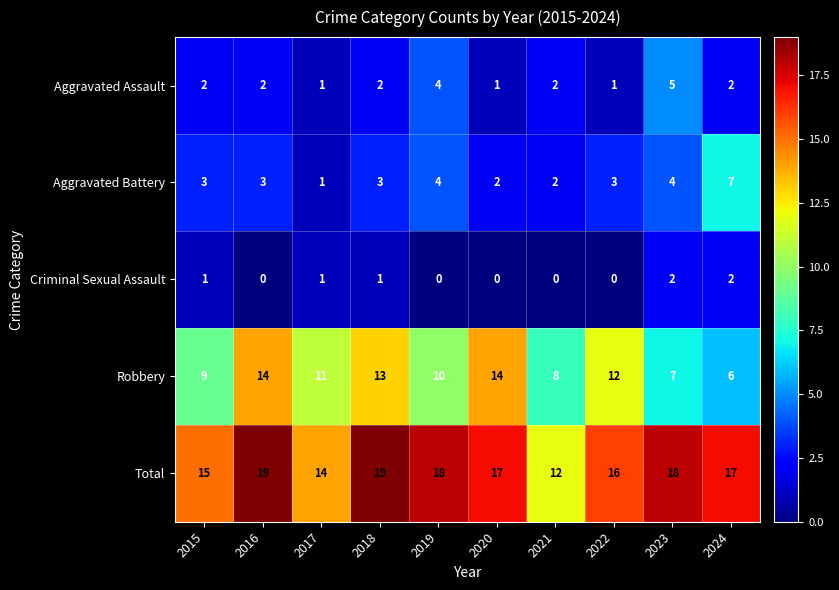

What is the total value across all series at 2024?

34